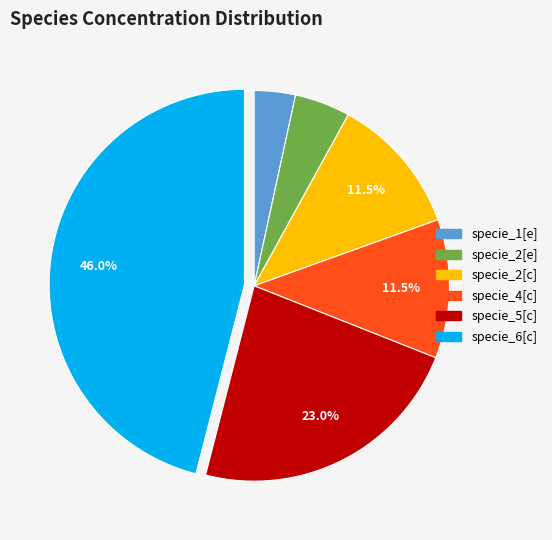

True or false: specie_2[c] accounts for 26% of the total.

False